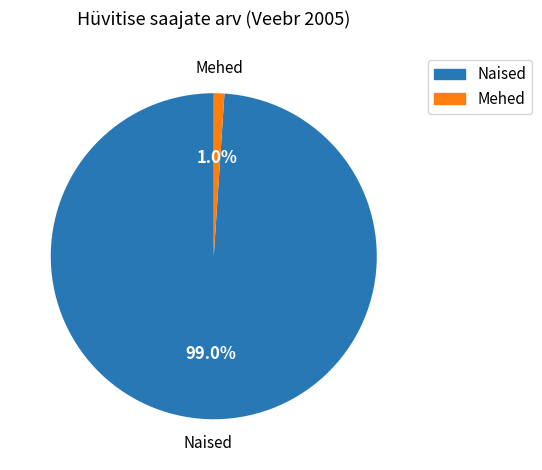

The Naised slice represents 89% of the pie. True or false?

False